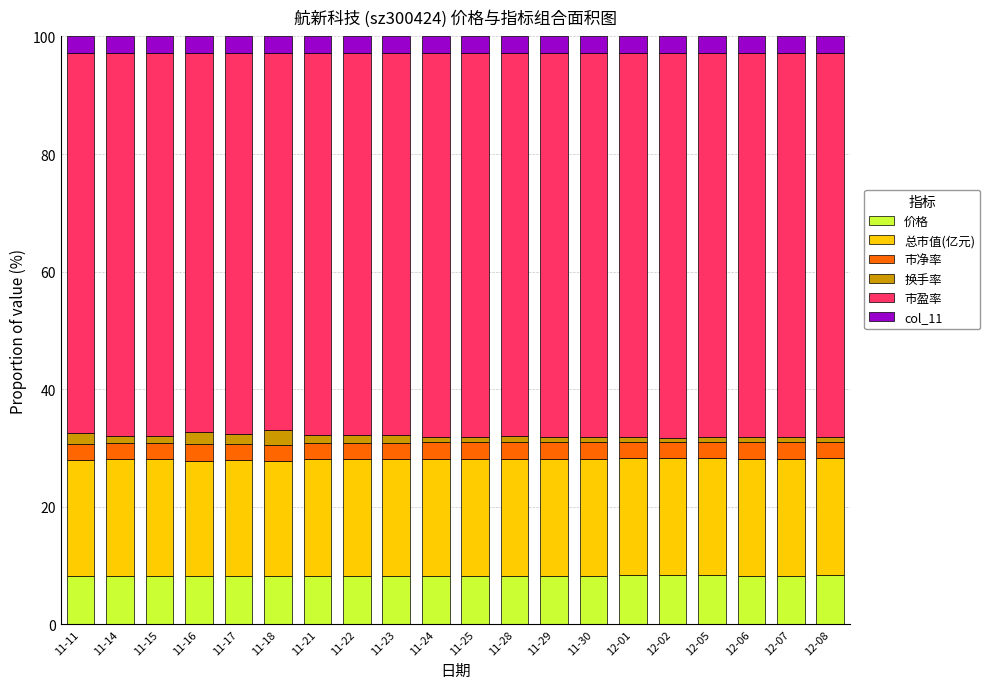

Is it true that 价格 equals 8.3 at 12-05?

True